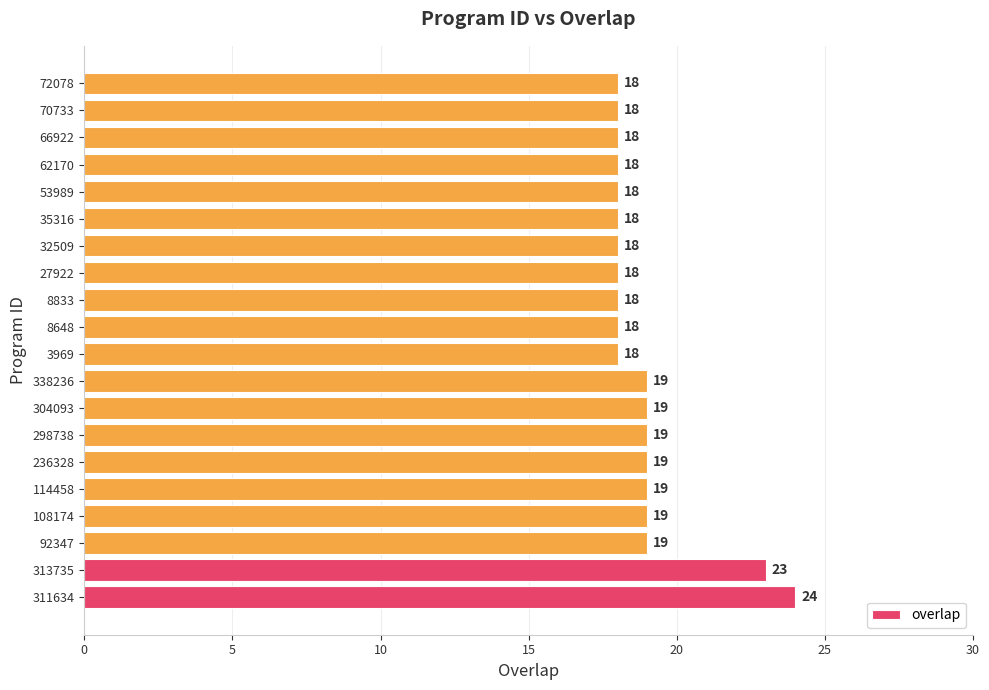

Between 108174 and 53989, which is larger?

108174